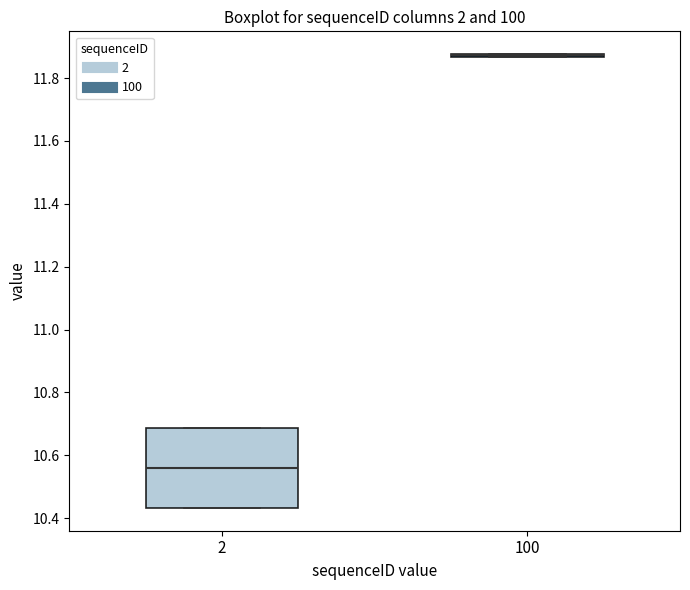

Reading left to right, read every box against the y-axis: the position of its median line, the range the box covers, and the ends of its whiskers. The values are not printed on the chart, so give them approximately, as read against the axis.

2: median 10.56, box 10.44 to 10.68, whiskers 10.44 to 10.68
100: box collapsed to a line at 11.88, whiskers 11.86 to 11.88